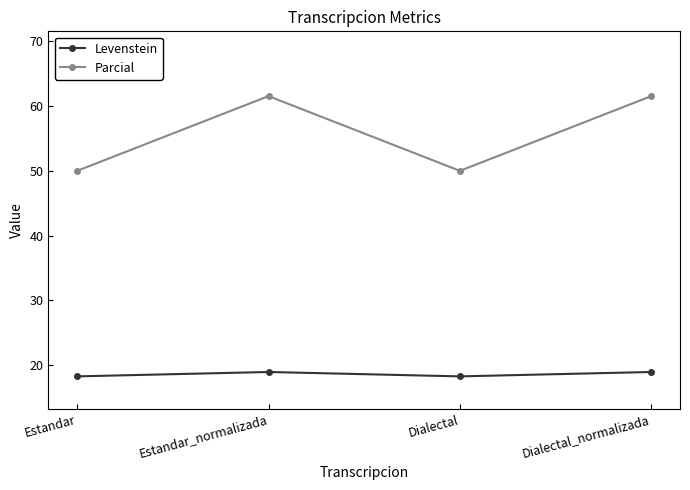

Is it true that Levenstein equals 25.5 at Dialectal?

False